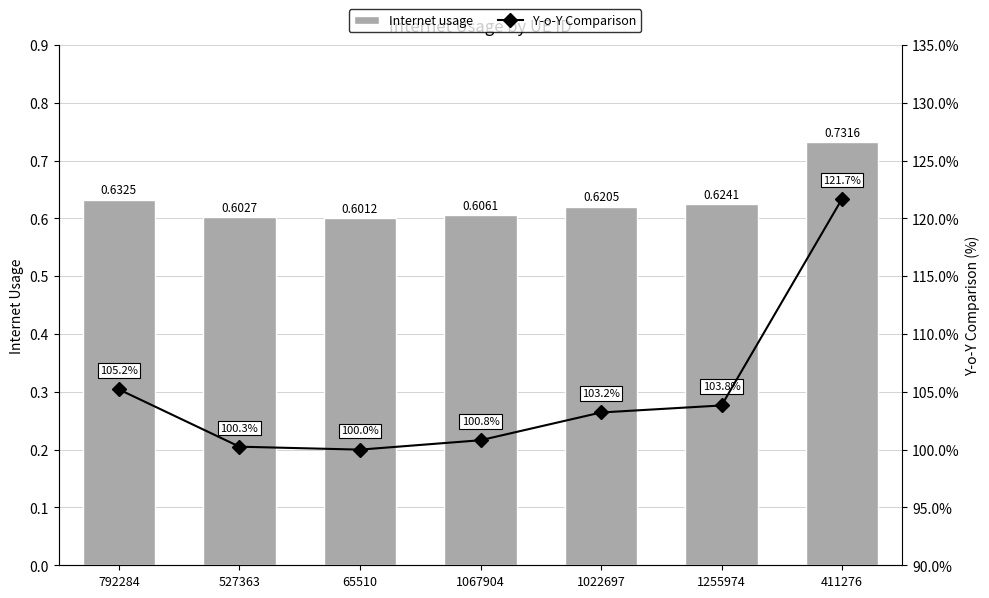

Reading left to right, transcribe all the data shown in this chart.

Internet usage: 0.6	0.6	0.6	0.6	0.6	0.6	0.7
Y-o-Y Comparison: 105.2	100.3	100.0	100.8	103.2	103.8	121.7